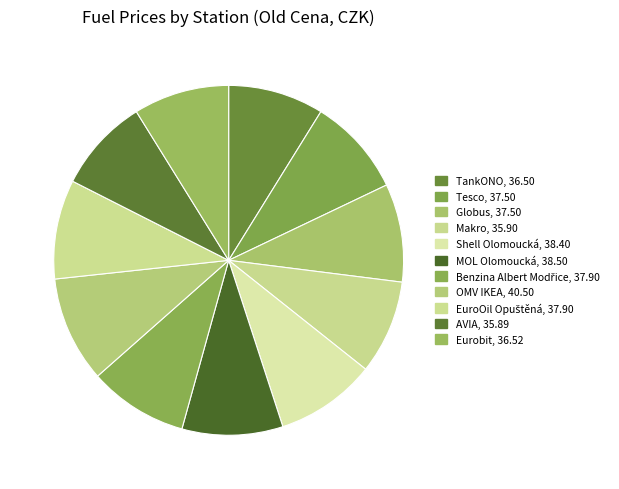

To the nearest percent, what portion does TankONO represent?

9%